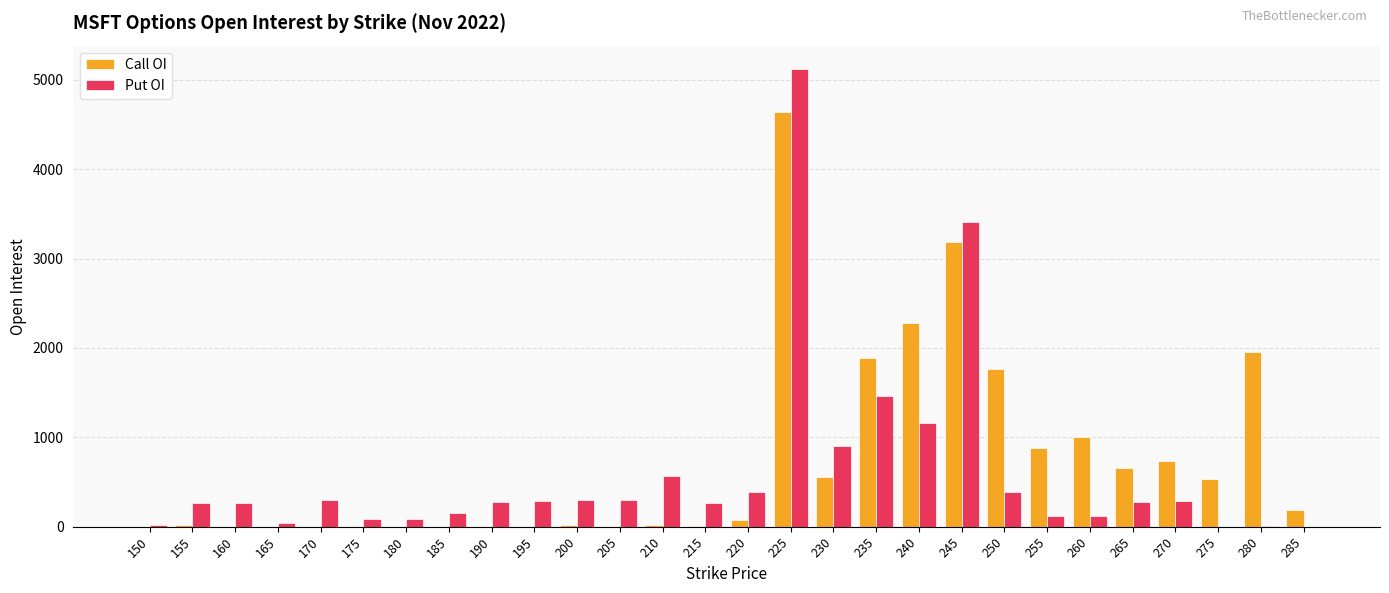

What is the sum of all Call OI values?

20406